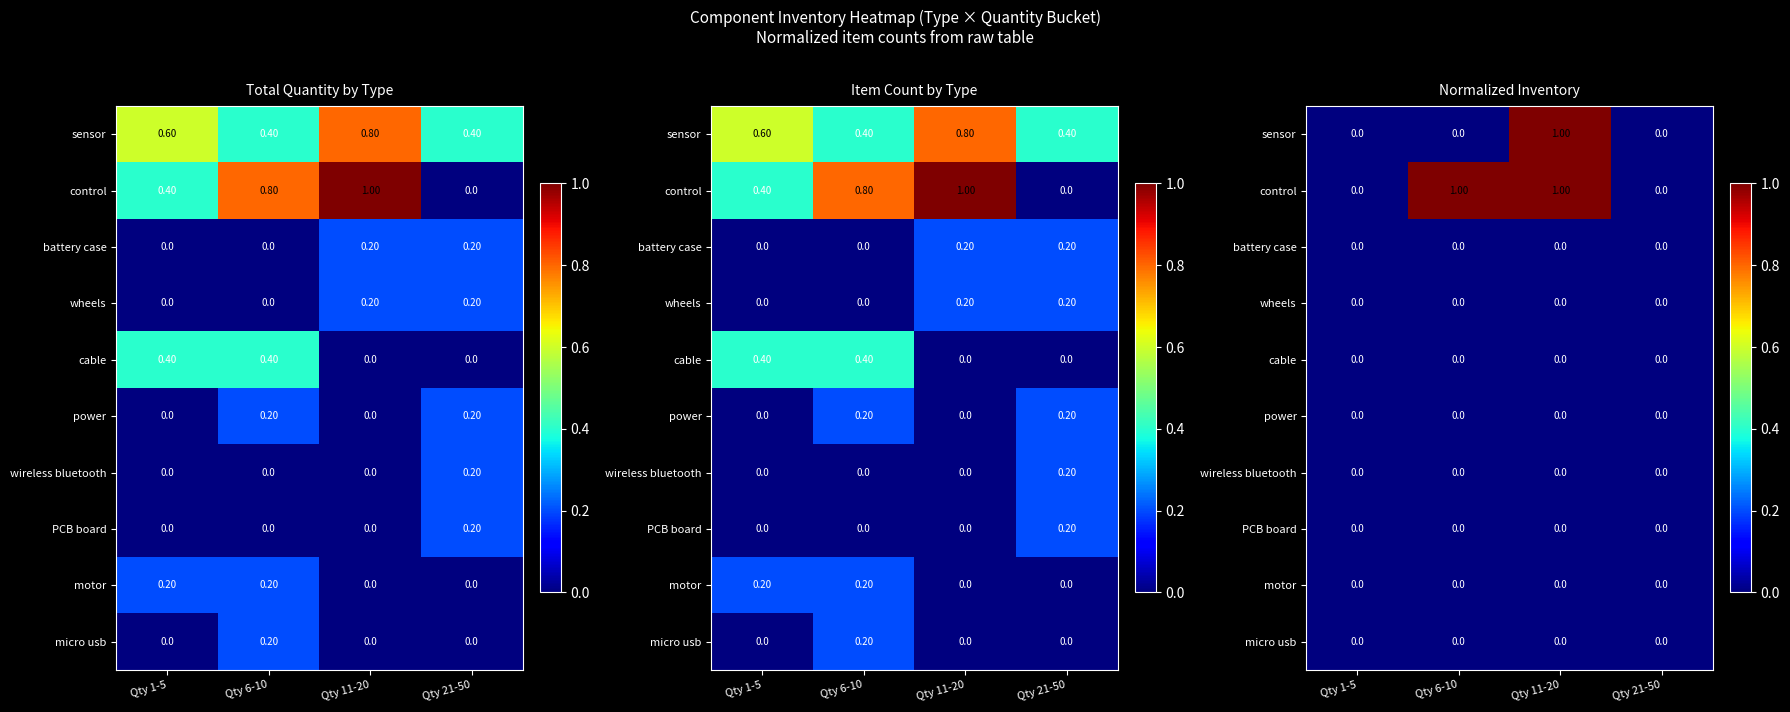

Is it true that sensor equals 0 at Qty 1-5?

False